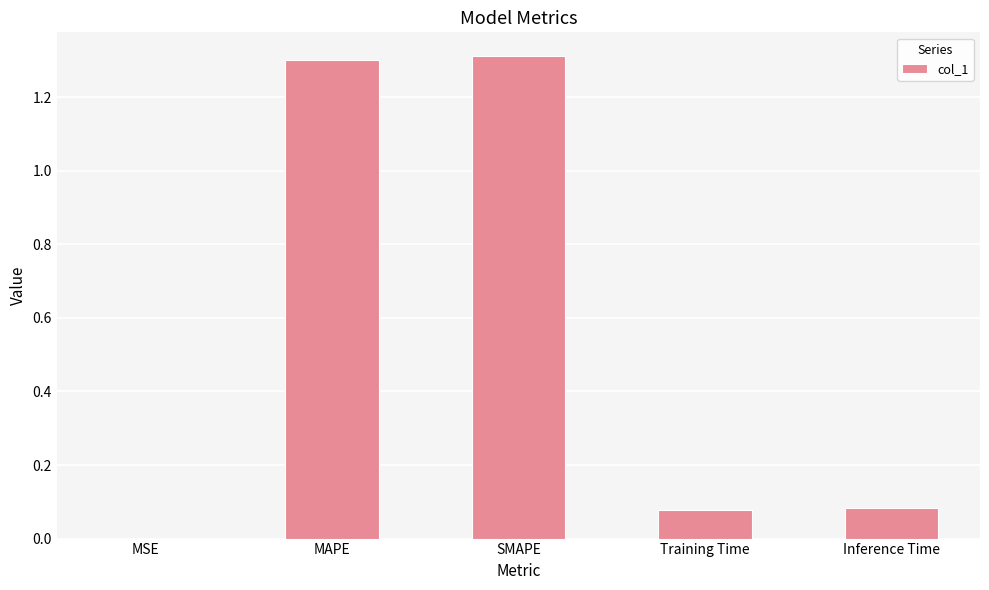

What is the maximum value shown in the chart?

1.3